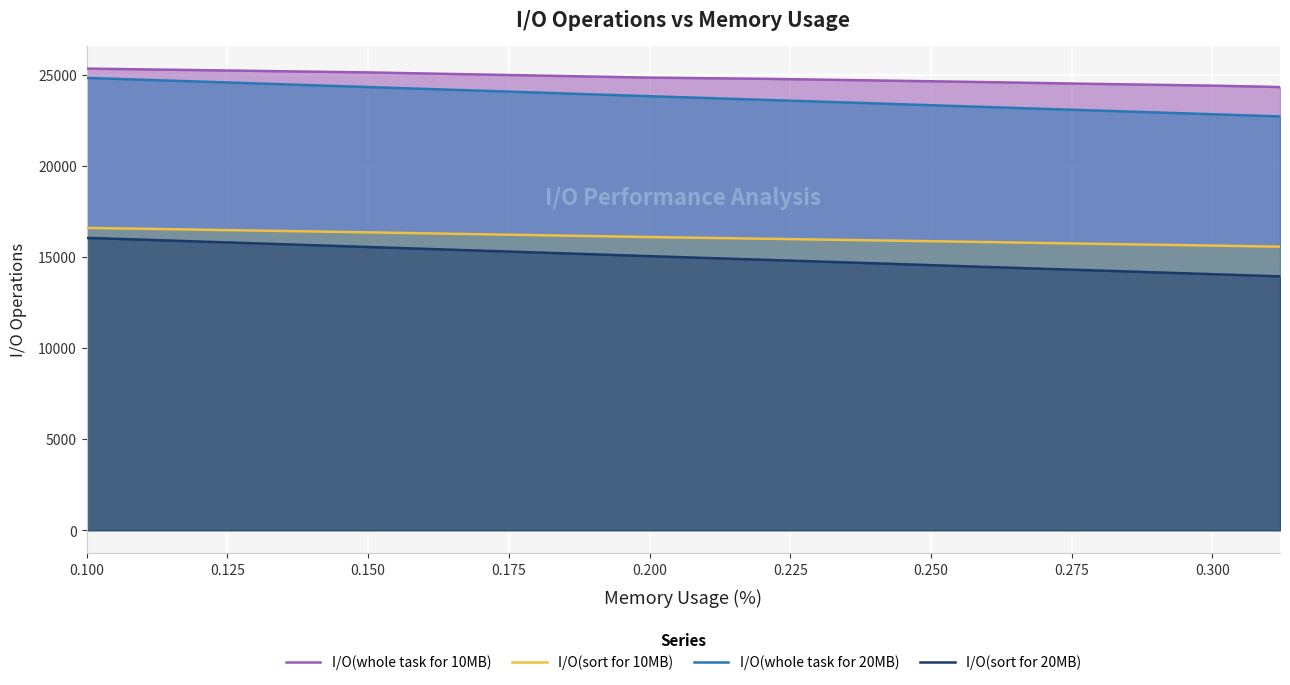

What is the sum of the I/O(whole task for 20MB) values at 0.200 and 0.100?

48234